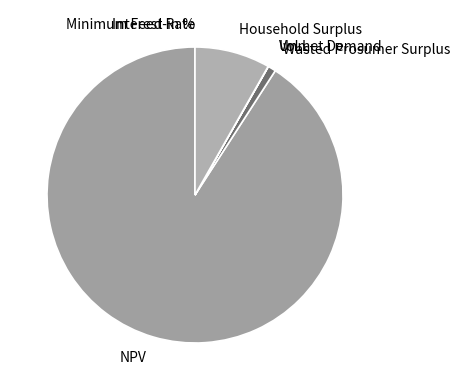

Which category has the biggest portion of the pie?

NPV